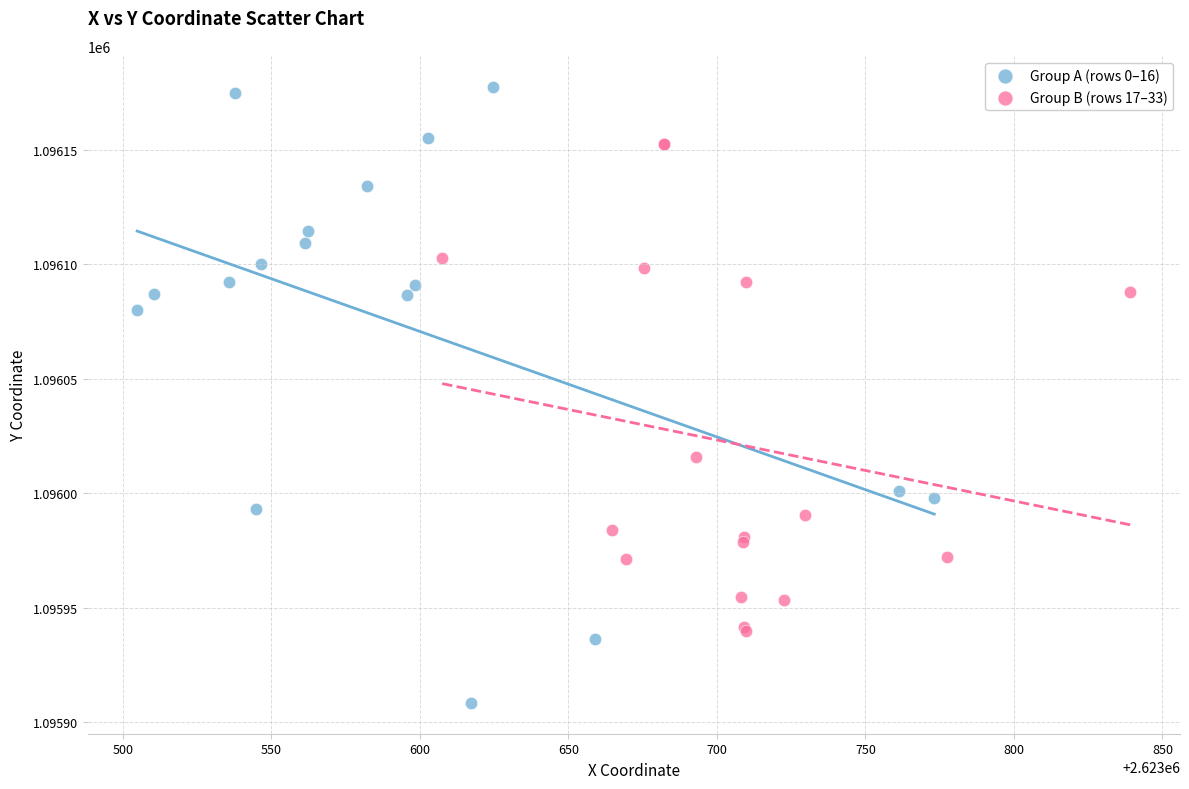

What are all the series names shown in the legend?

Group A (rows 0–16), Group B (rows 17–33)